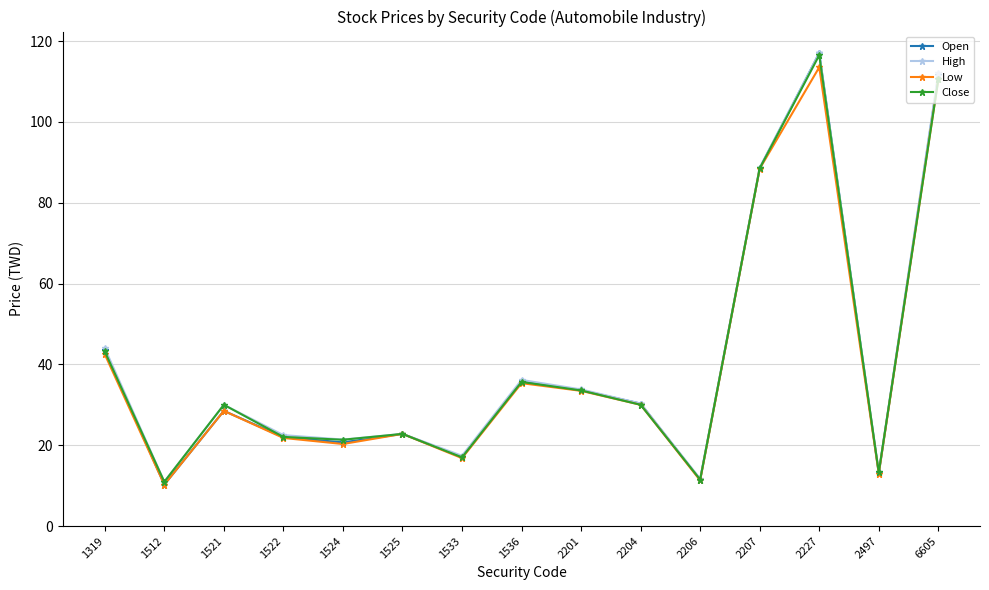

What is the value of the Open point at the 11th from the left?

11.5